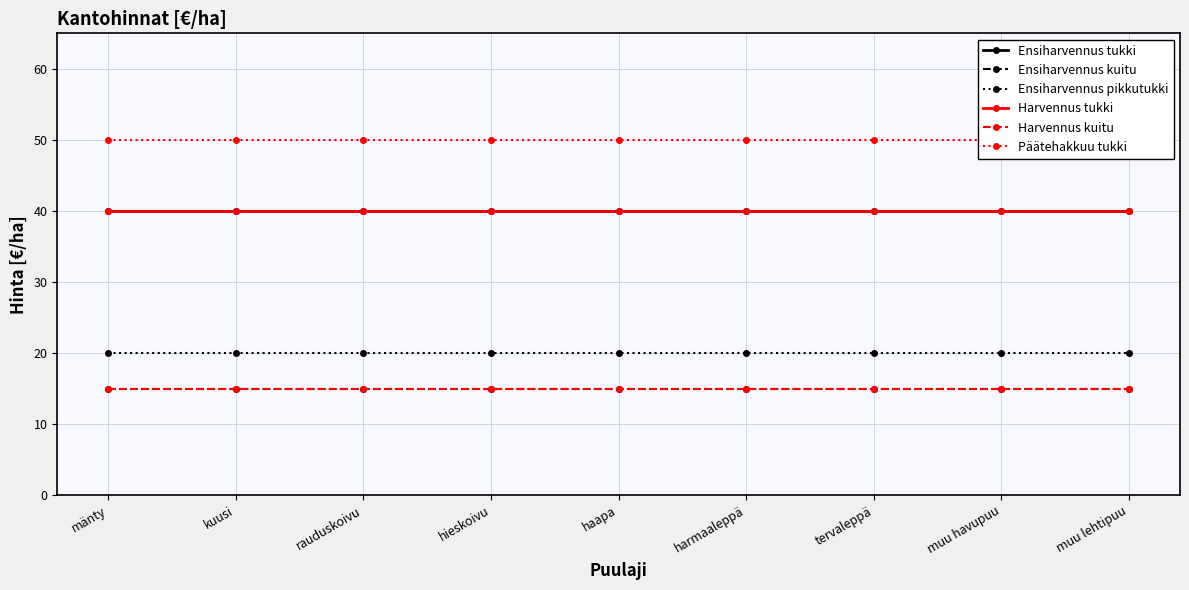

The value of Harvennus tukki at harmaaleppä is 40. True or false?

True